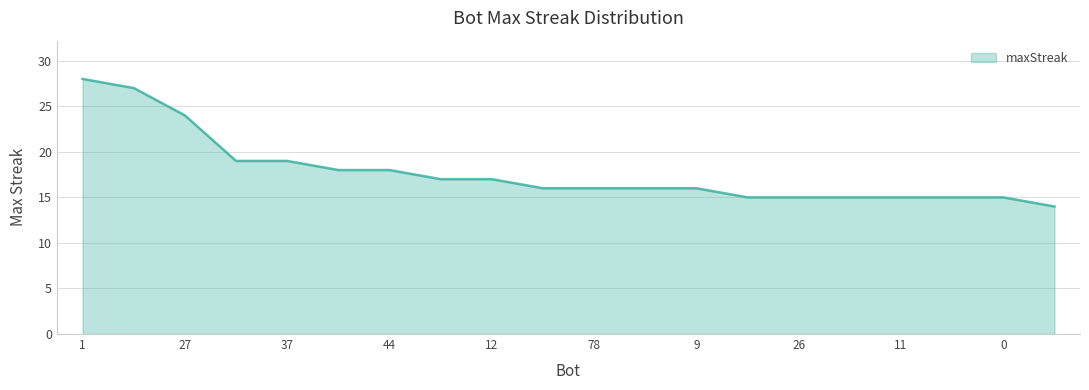

What is the greatest value displayed?

28